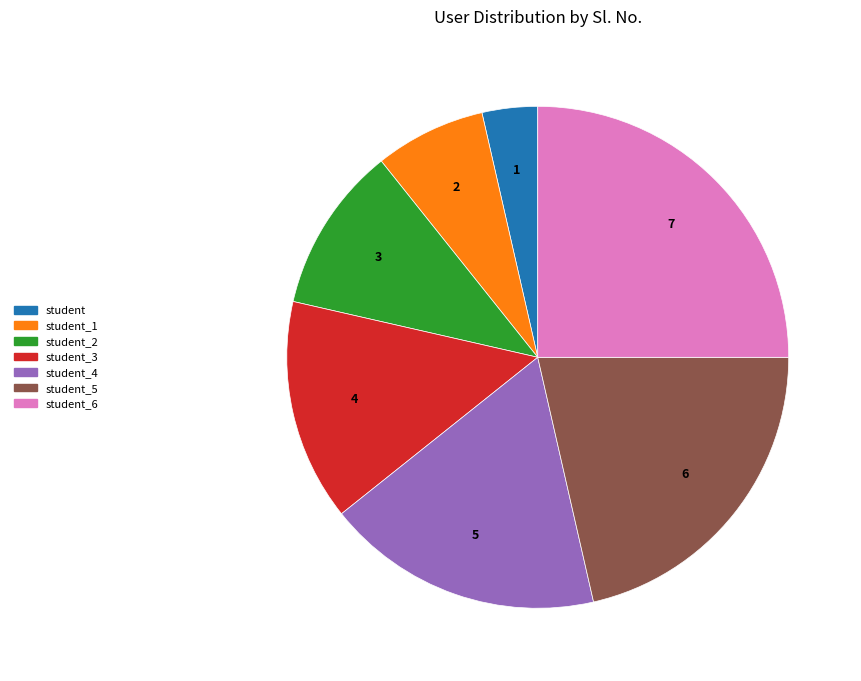

What is the largest slice in the pie chart?

student_6